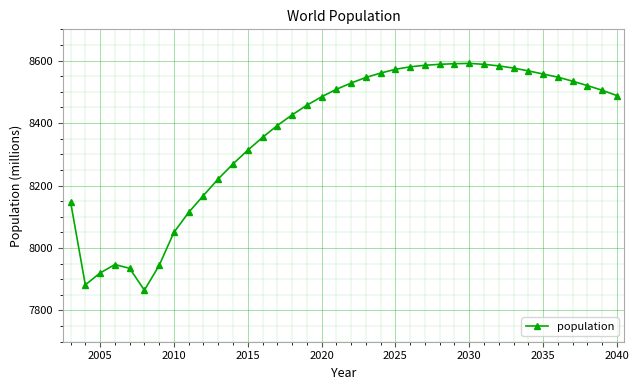

What is the sum of all values?

318002